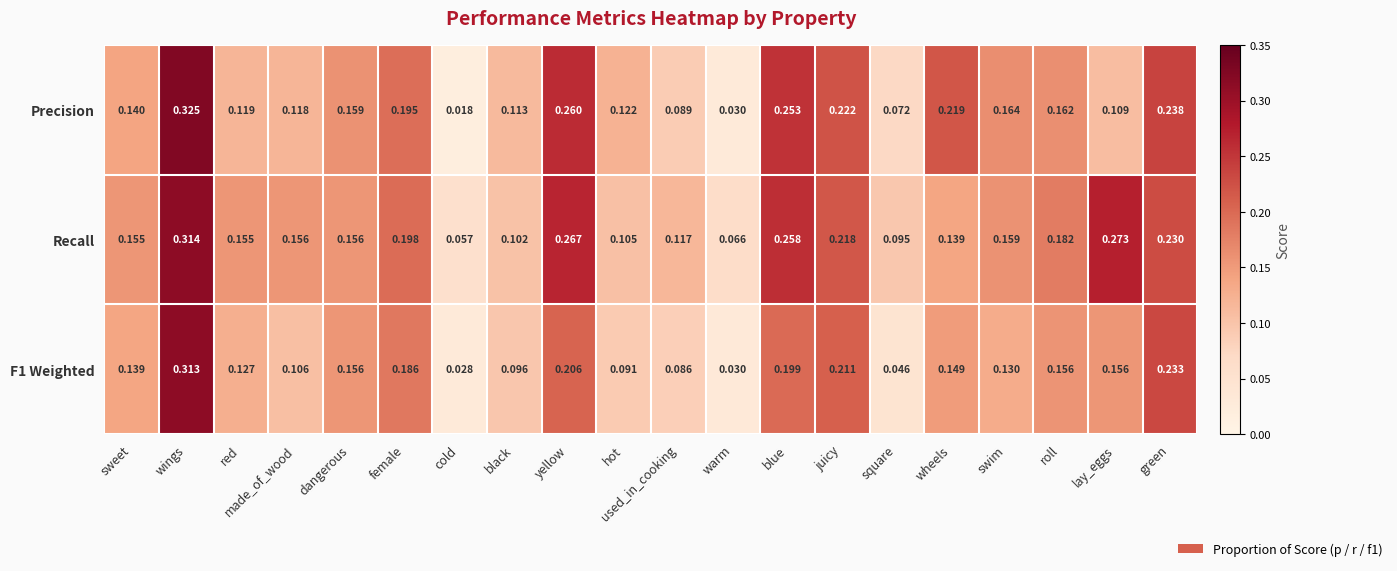

Between juicy and wheels, which series saw the biggest shift?

Recall